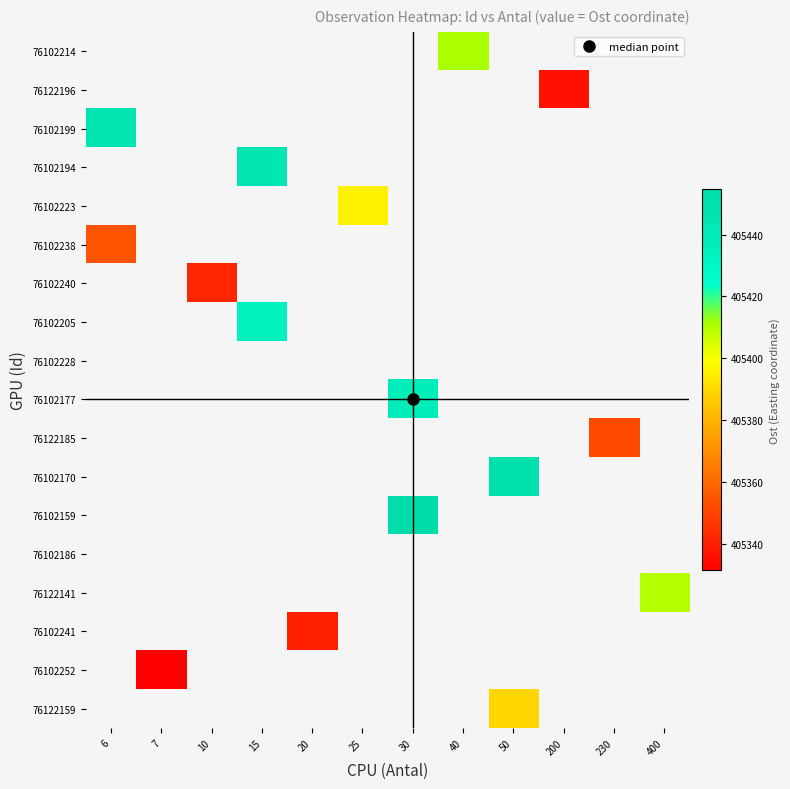

Is the value of 76102252 at 230 greater than the value of 76102223 at 15?

No